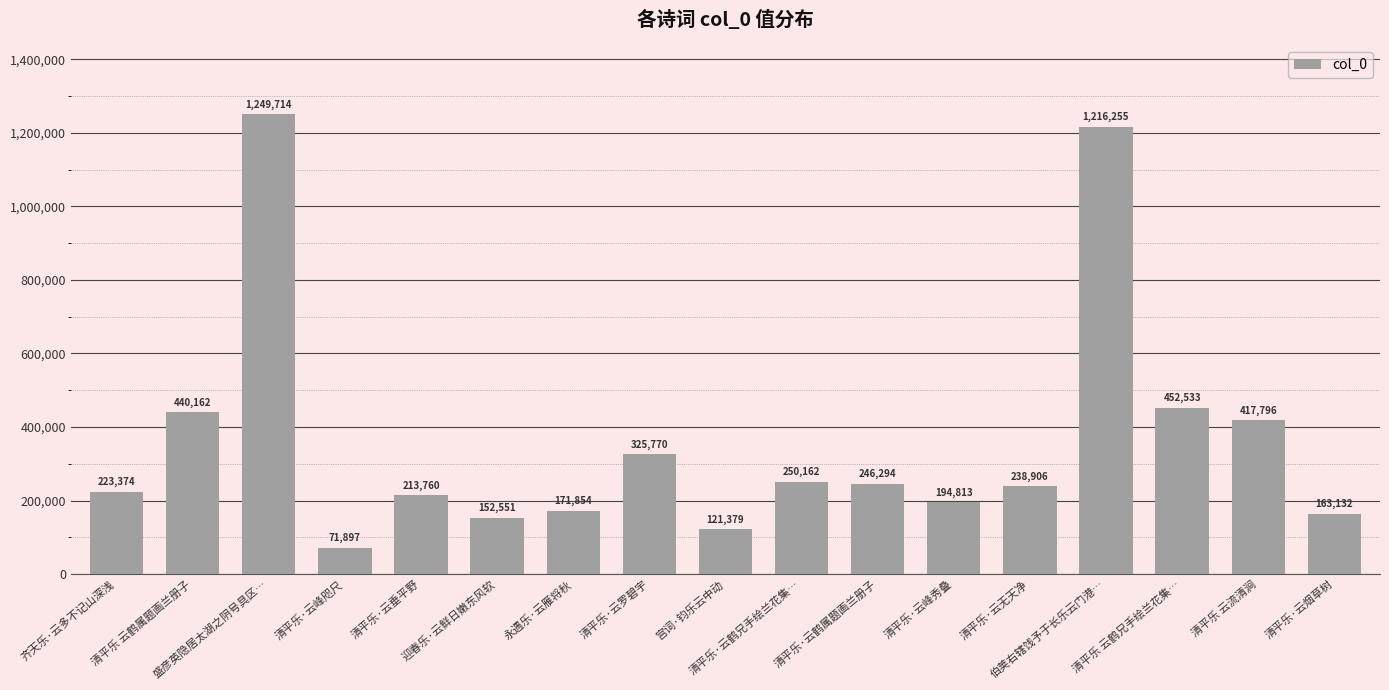

Are the bars horizontal?

No